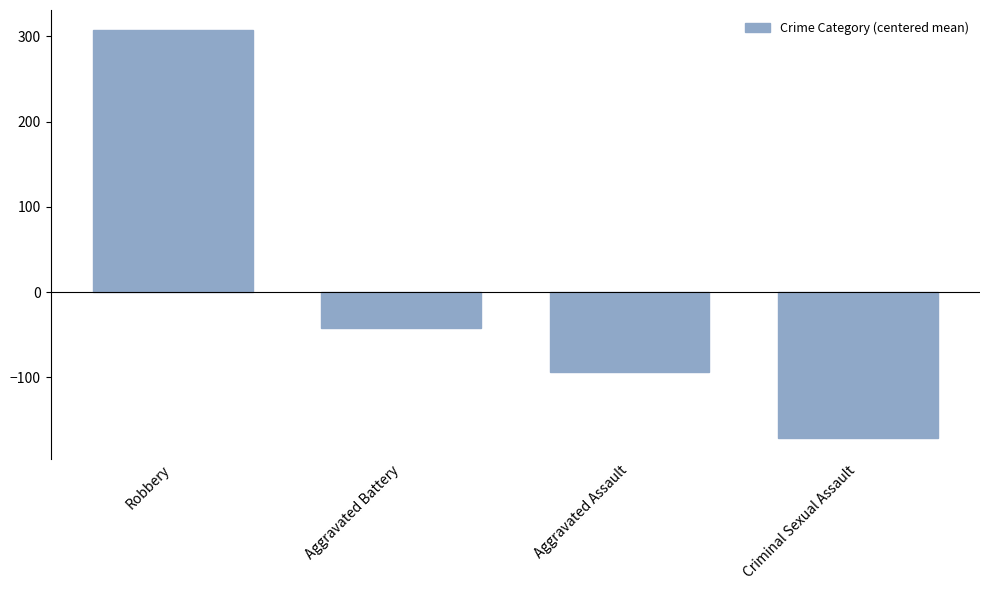

The chart shows a value of -42.2 at Aggravated Battery. True or false?

True